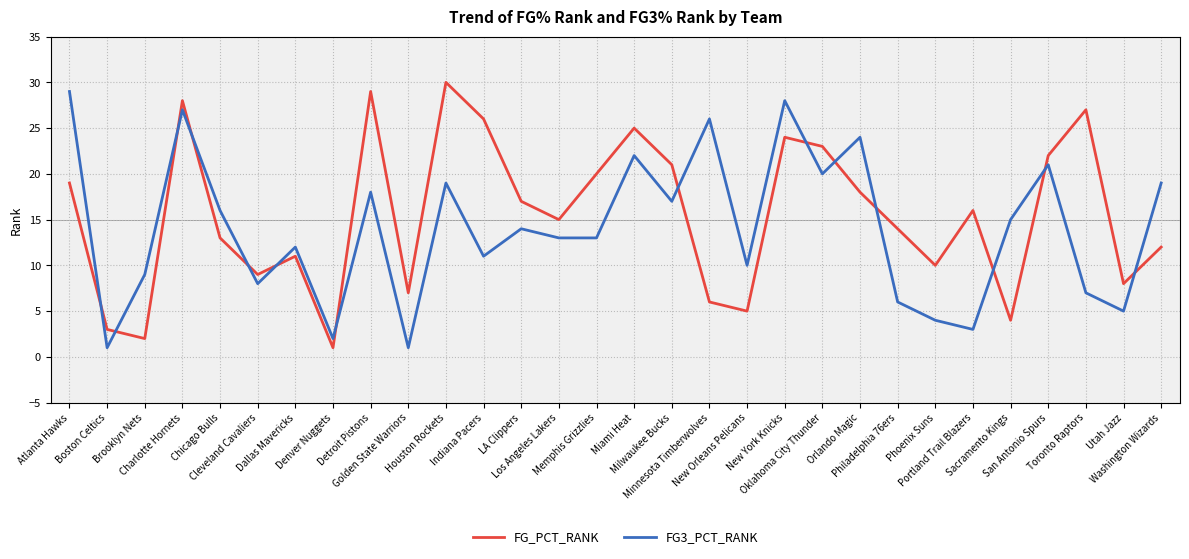

What is the total value across all series at Detroit Pistons?

47